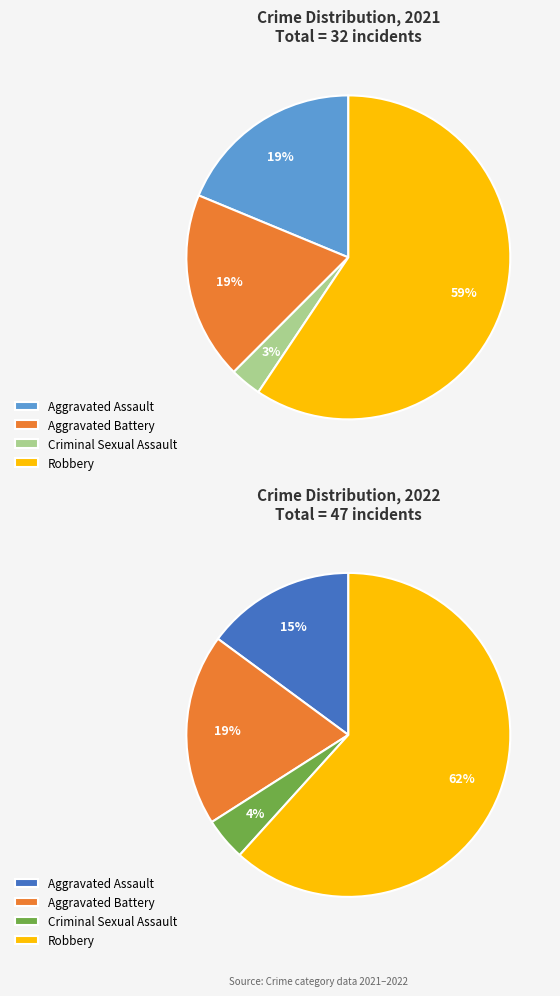

How many segments does this pie chart have?

4